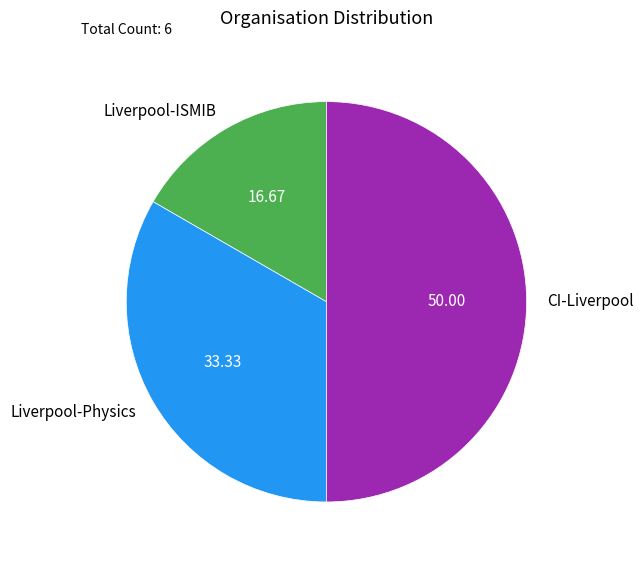

Which category has the smallest portion of the pie?

Liverpool-ISMIB